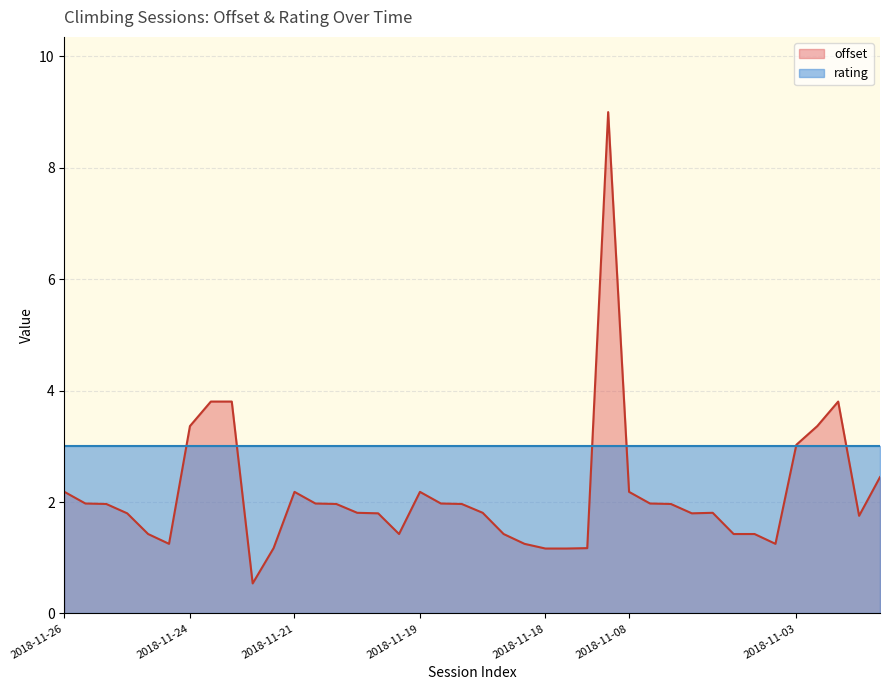

Does the chart have visible grid lines?

Yes